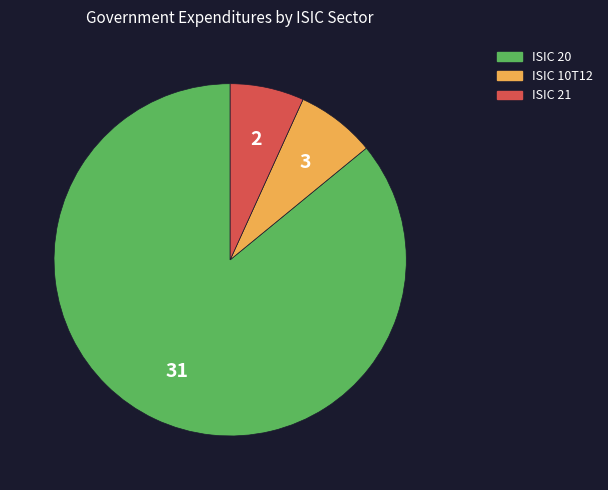

Is the sum of ISIC 20 and ISIC 21 greater than half?

Yes